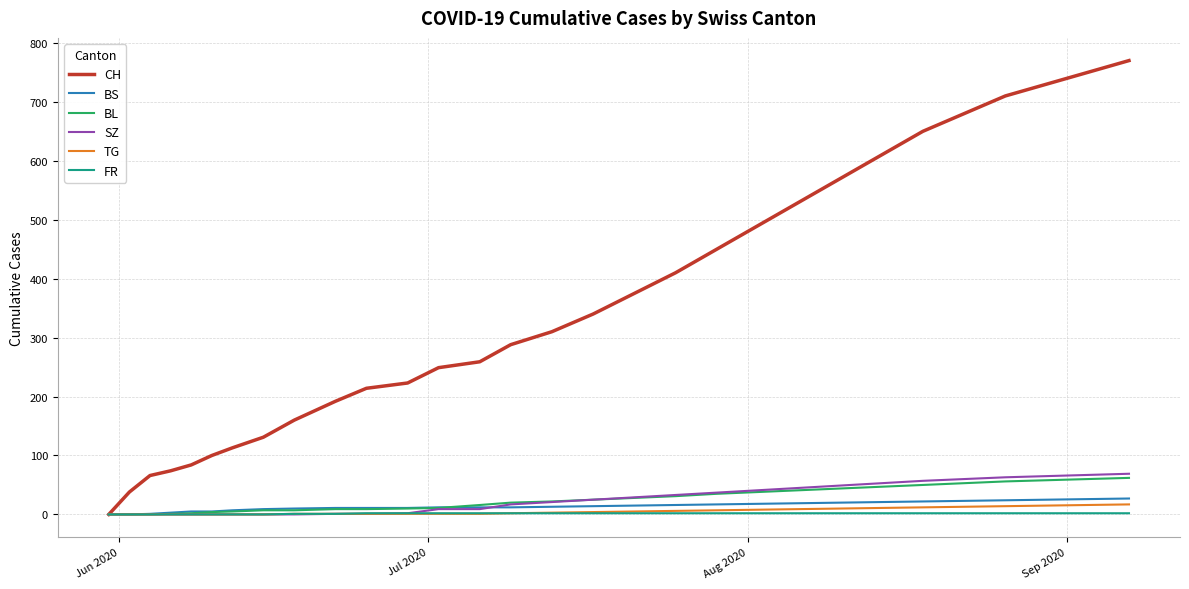

What is the average value of the TG series?

5